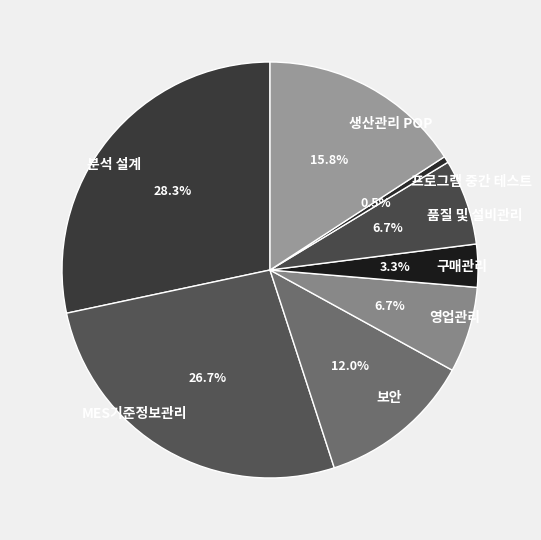

True or false: 생산관리 POP accounts for 16% of the total.

True